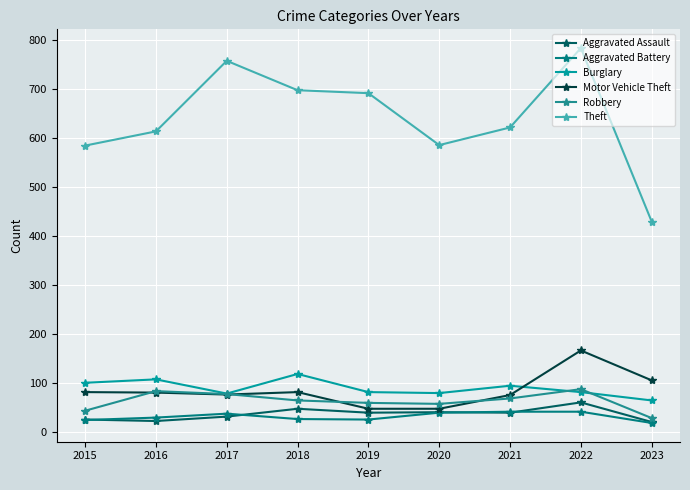

Count the number of data series in this chart.

6